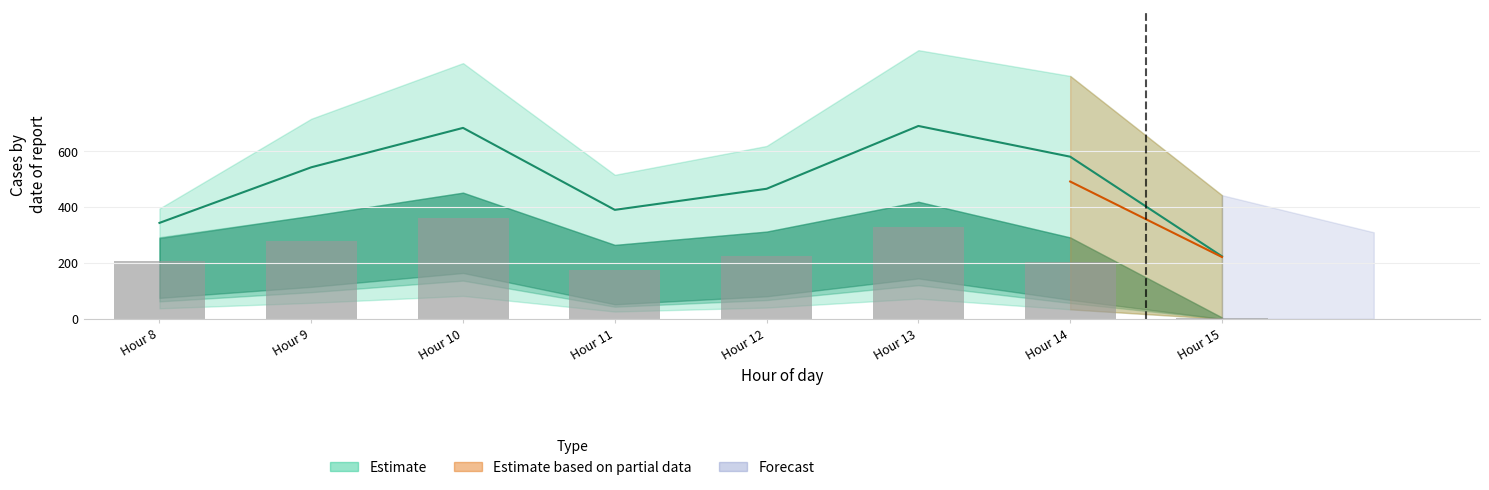

Does the chart contain any negative values?

No